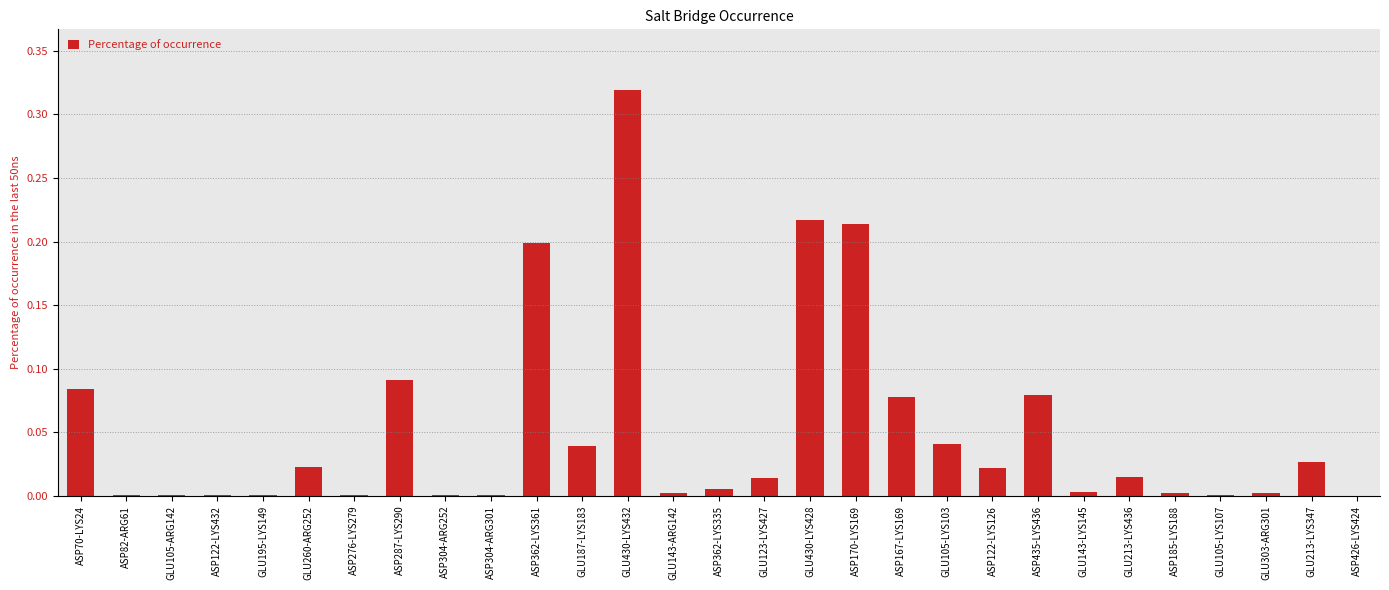

The value at GLU430-LYS428 is 0.4. True or false?

False